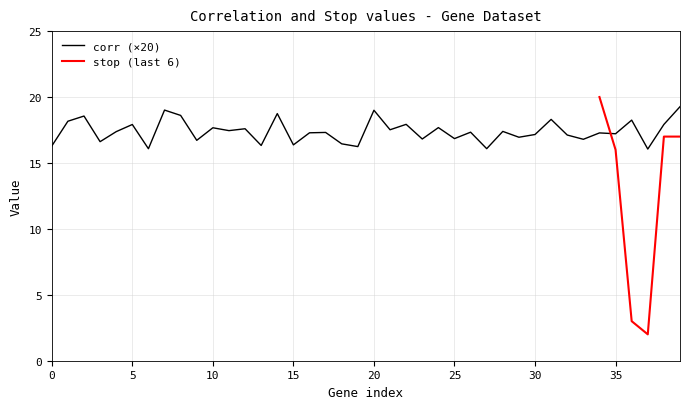

What is the value of the 16th point from the left?

16.3